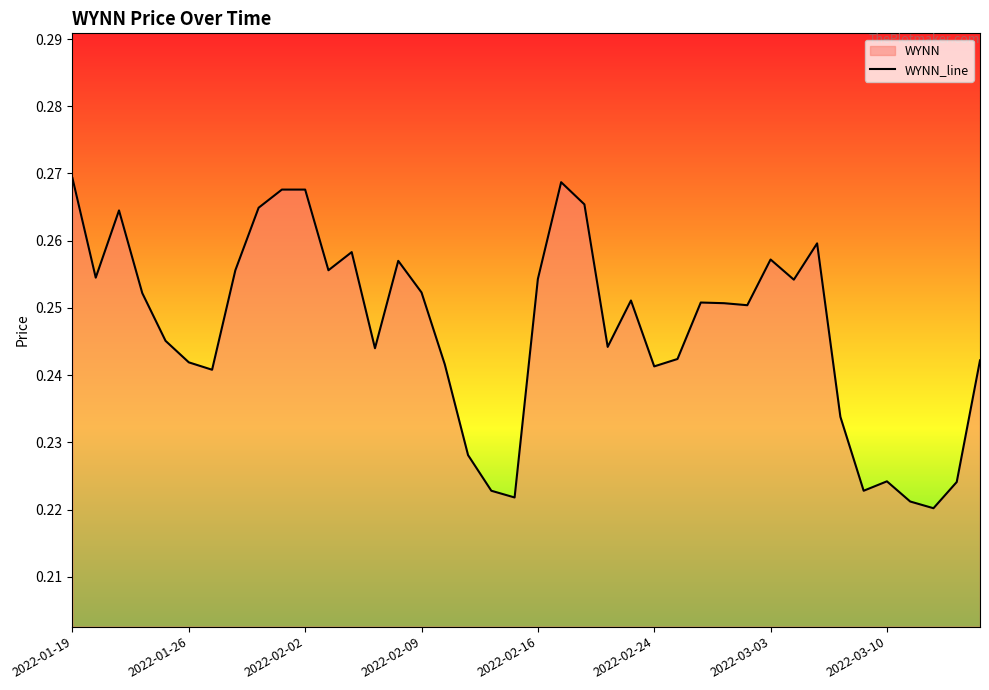

What is the average value?

0.2